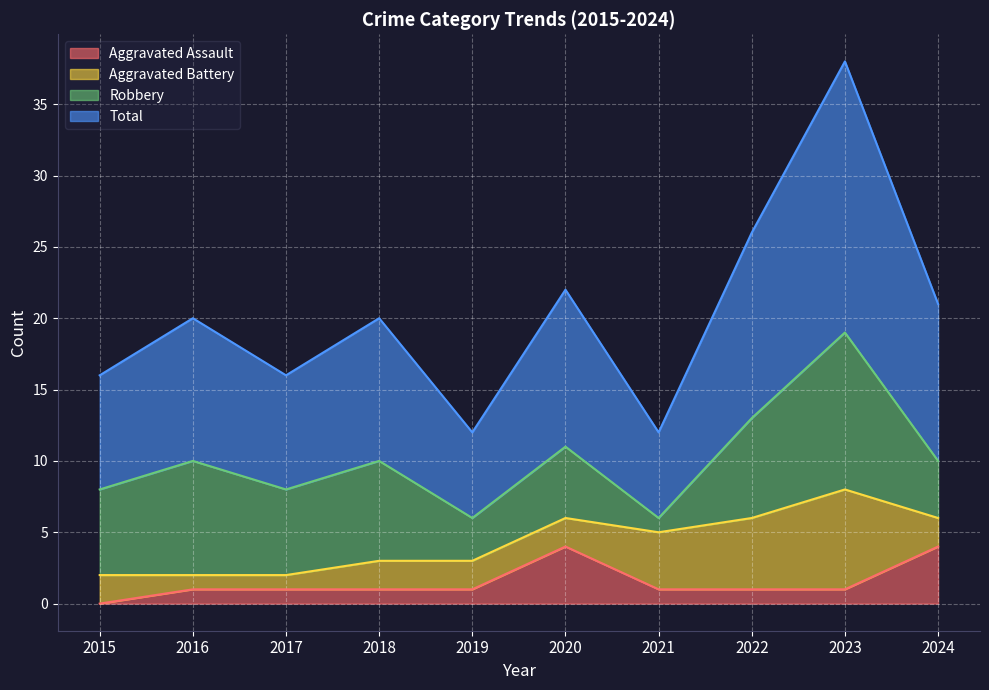

The value of Aggravated Assault at 2024 is 4. True or false?

True